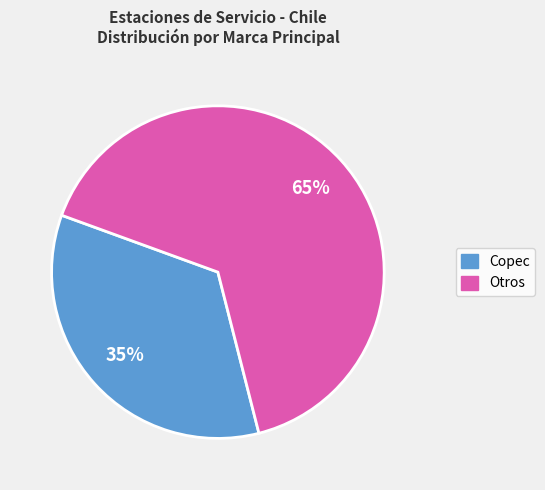

The Otros slice represents 65% of the pie. True or false?

True